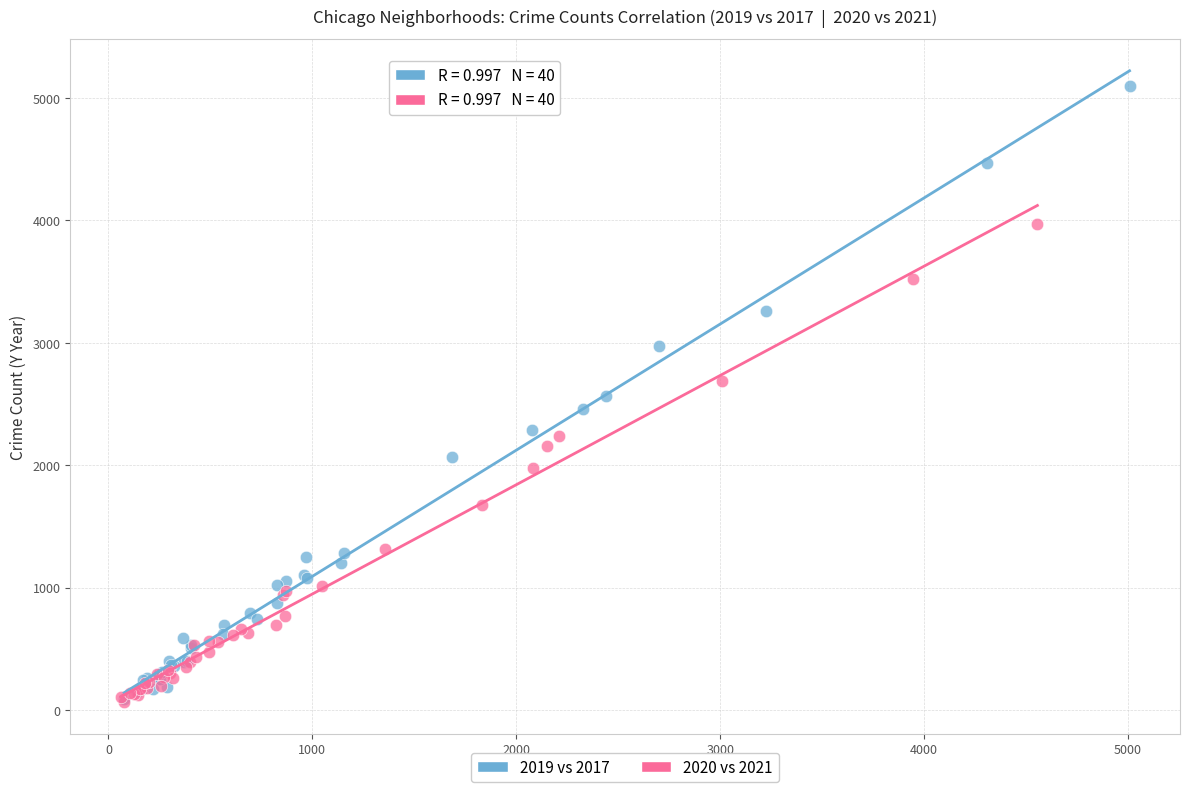

Which series has the widest spread of Y values?

2019 vs 2017